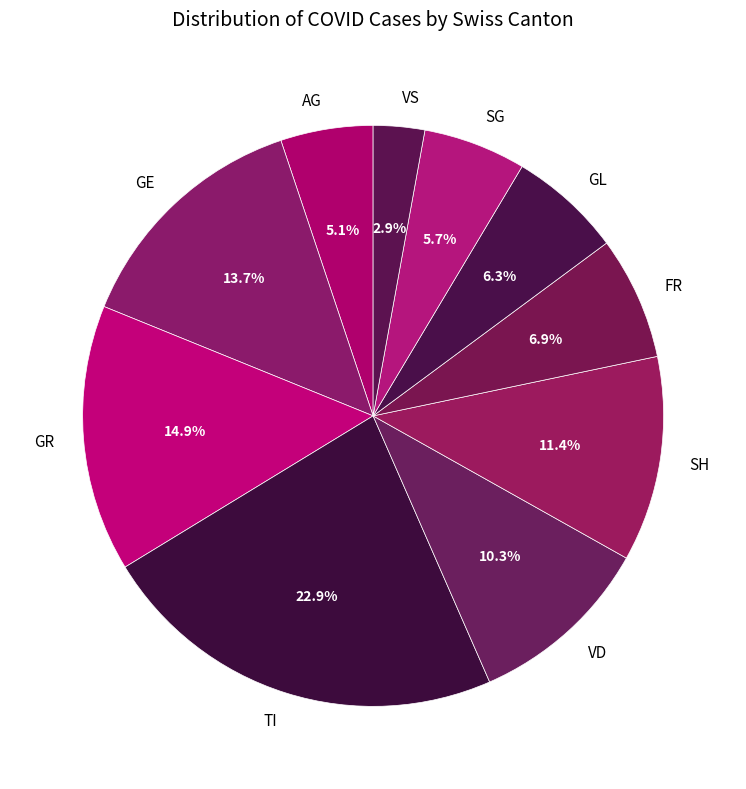

To the nearest percent, what is the average slice percentage?

10%